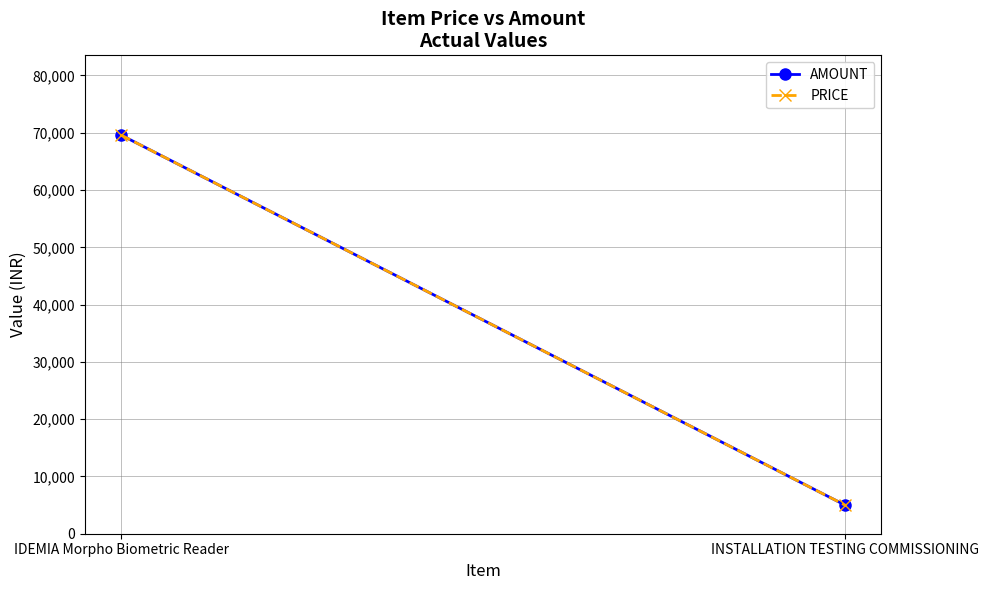

True or false: AMOUNT has a value of 3488 at INSTALLATION TESTING COMMISSIONING.

False